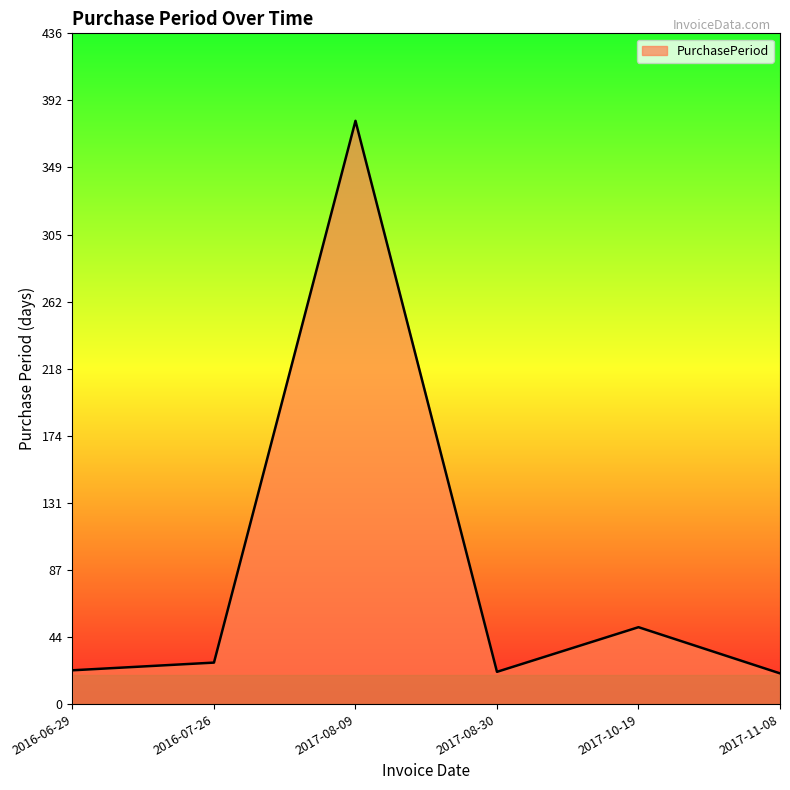

Does the chart display data point markers on the line(s)?

No